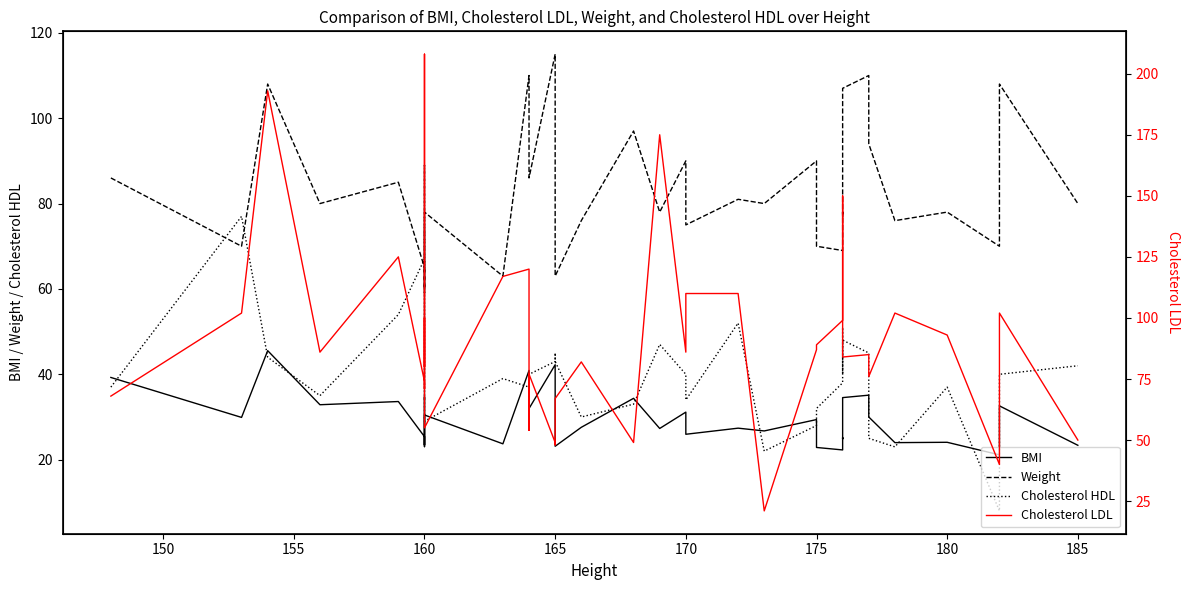

True or false: BMI has more than 2 points higher than both neighbors.

True